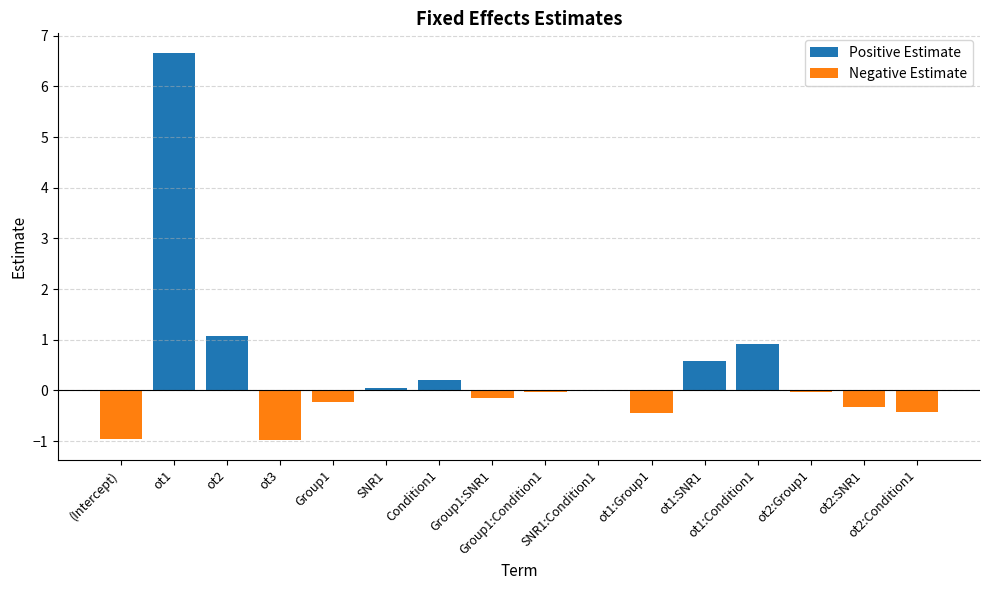

Reading left to right, list all the values displayed in this chart.

Positive Estimate: 0.0	6.7	1.1	0.0	0.0	0.0	0.2	0.0	0.0	0.0	0.0	0.6	0.9	0.0	0.0	0.0
Negative Estimate: -1.0	0.0	0.0	-1.0	-0.2	0.0	0.0	-0.2	-0.0	-0.0	-0.4	0.0	0.0	-0.0	-0.3	-0.4